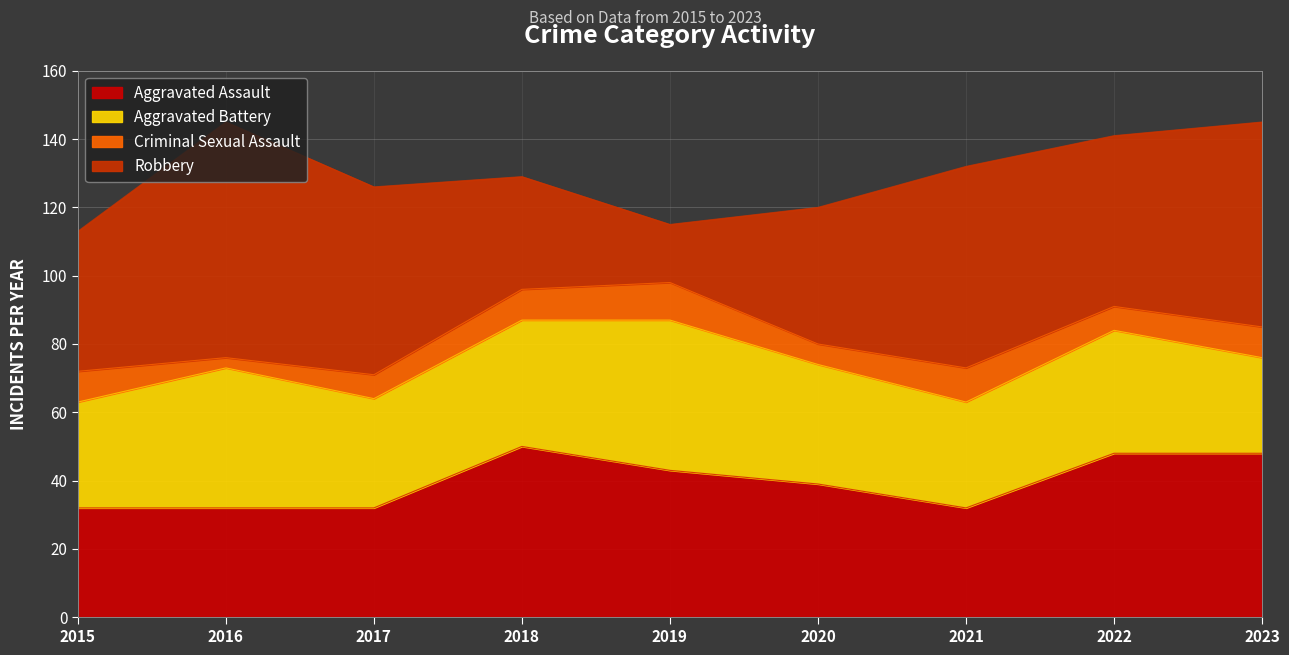

How many categories are shown in the chart?

9